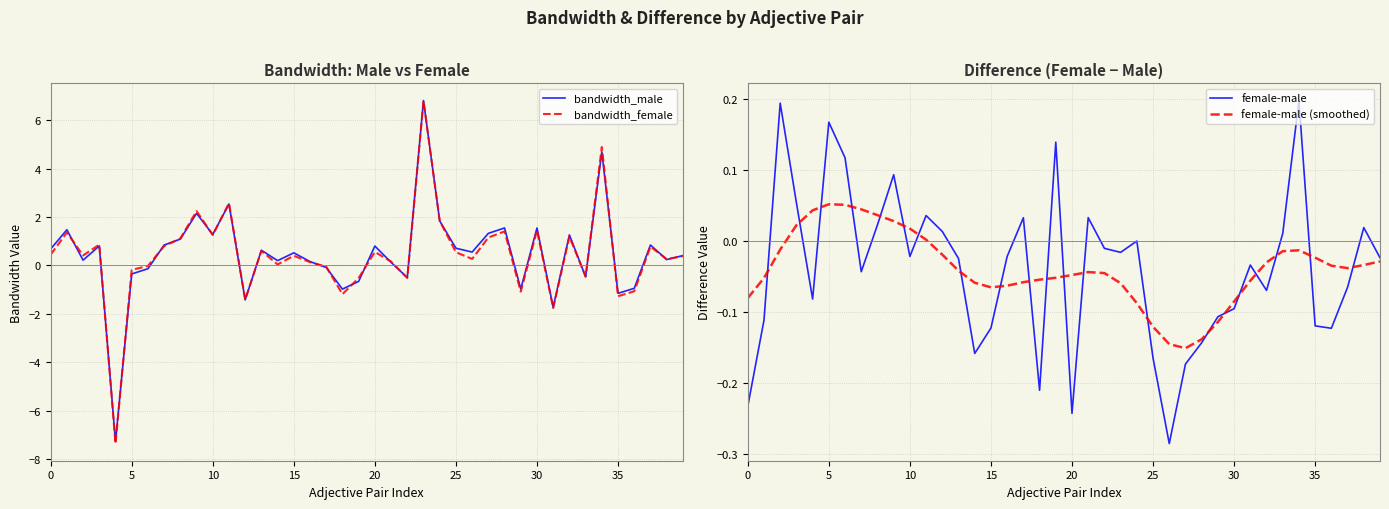

How many lines are shown in the chart?

4